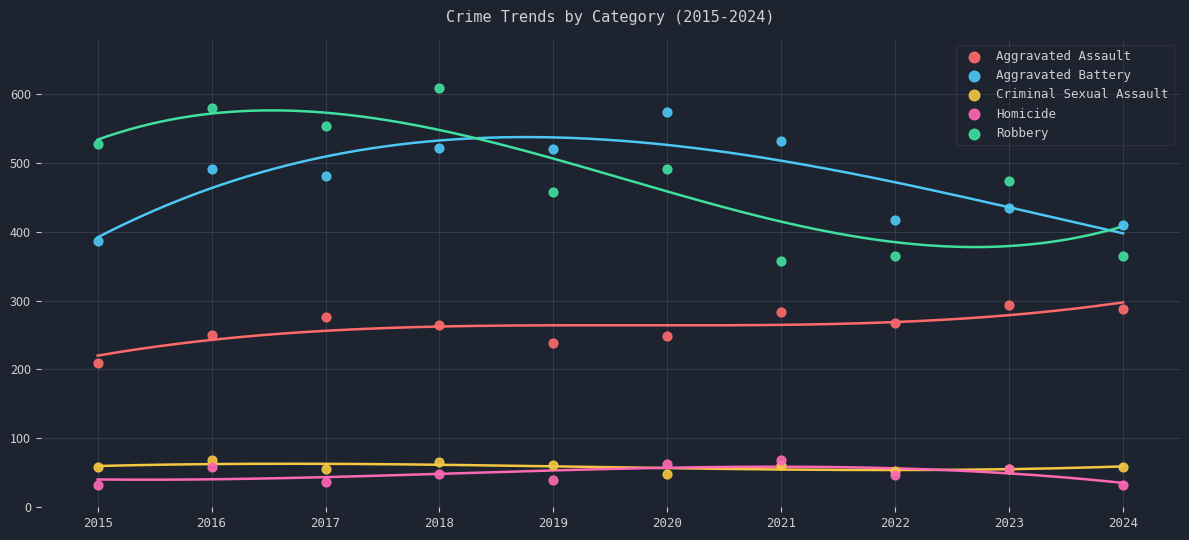

What are all the series names shown in the legend?

Aggravated Assault, Aggravated Battery, Criminal Sexual Assault, Homicide, Robbery